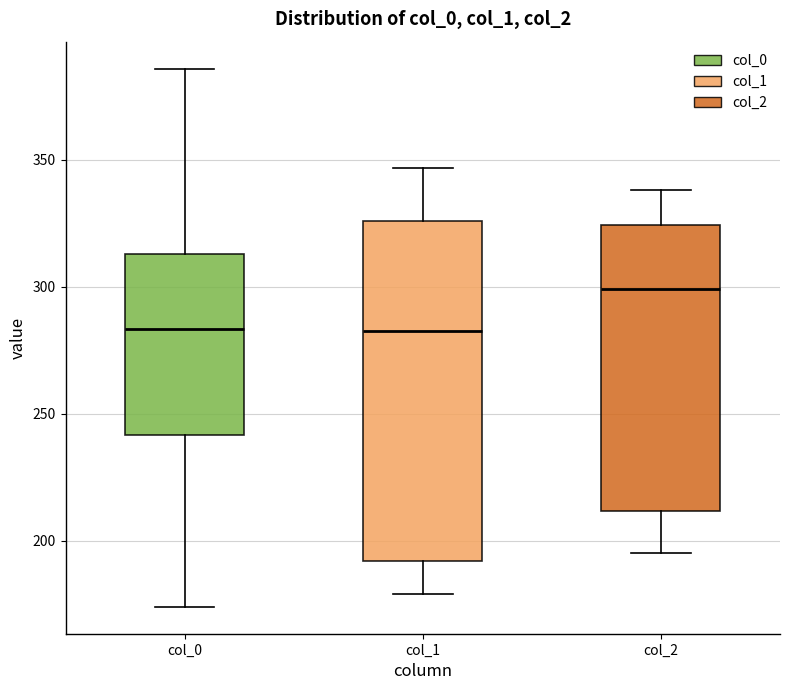

Comparing the boxes themselves (not the whiskers), which one is the tallest?

col_1